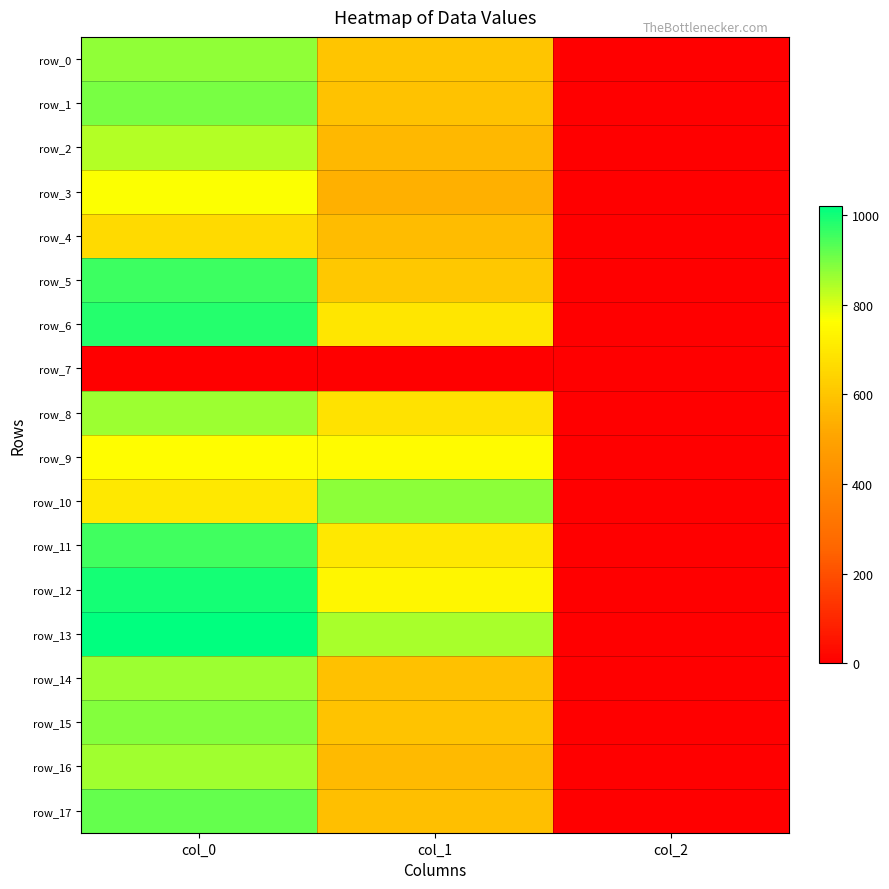

Which series has the widest spread of values?

row_13